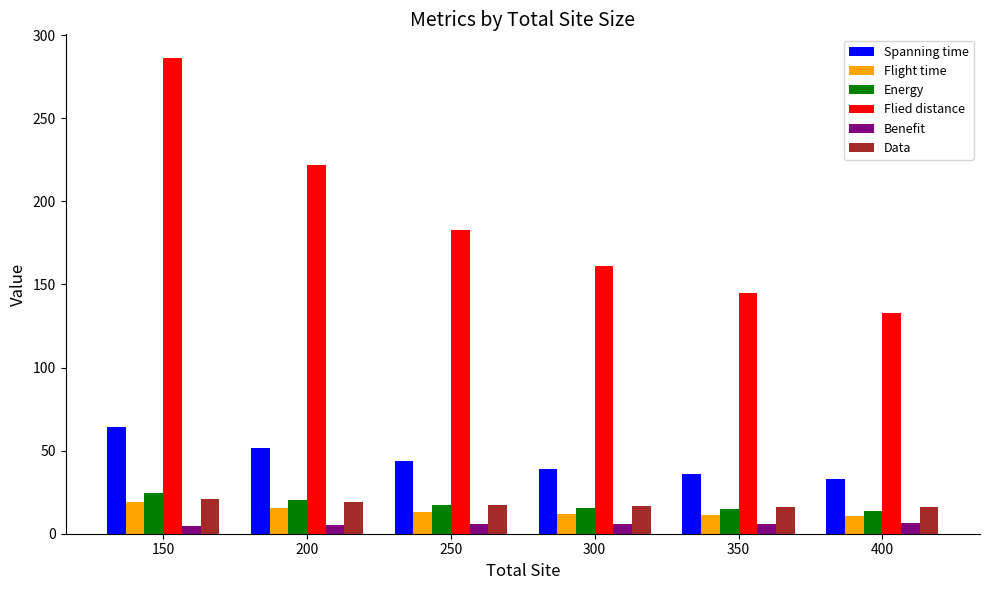

How many series are shown in this chart?

6